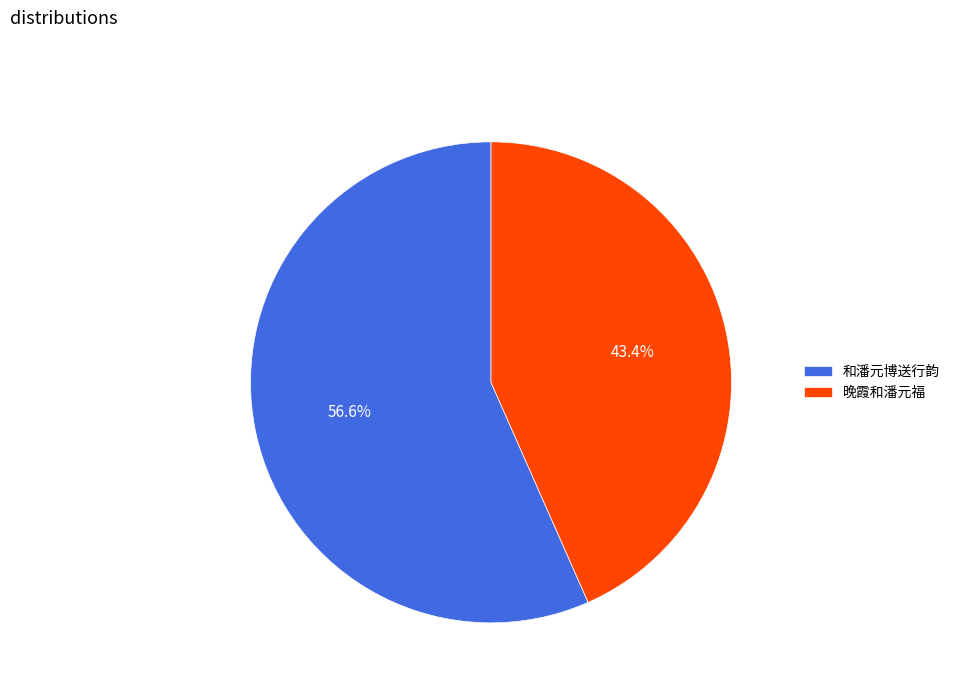

Approximately how many times larger is the value at 和潘元博送行韵 compared to 晚霞和潘元福?

1.3